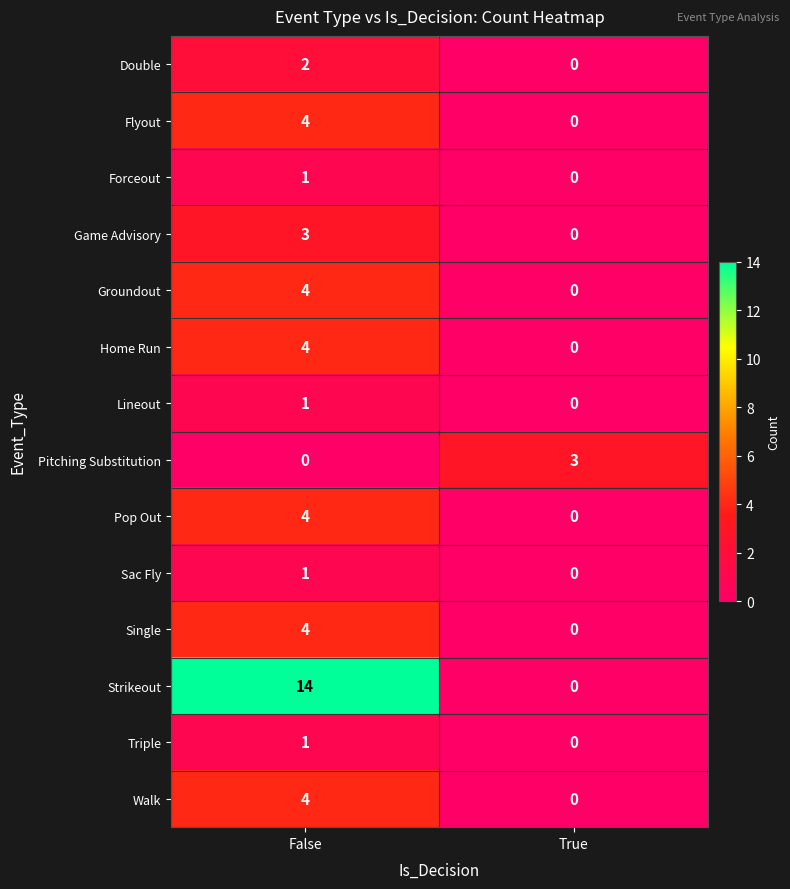

Reading left to right, transcribe all the data shown in this chart.

Double: 2	0
Flyout: 4	0
Forceout: 1	0
Game Advisory: 3	0
Groundout: 4	0
Home Run: 4	0
Lineout: 1	0
Pitching Substitution: 0	3
Pop Out: 4	0
Sac Fly: 1	0
Single: 4	0
Strikeout: 14	0
Triple: 1	0
Walk: 4	0